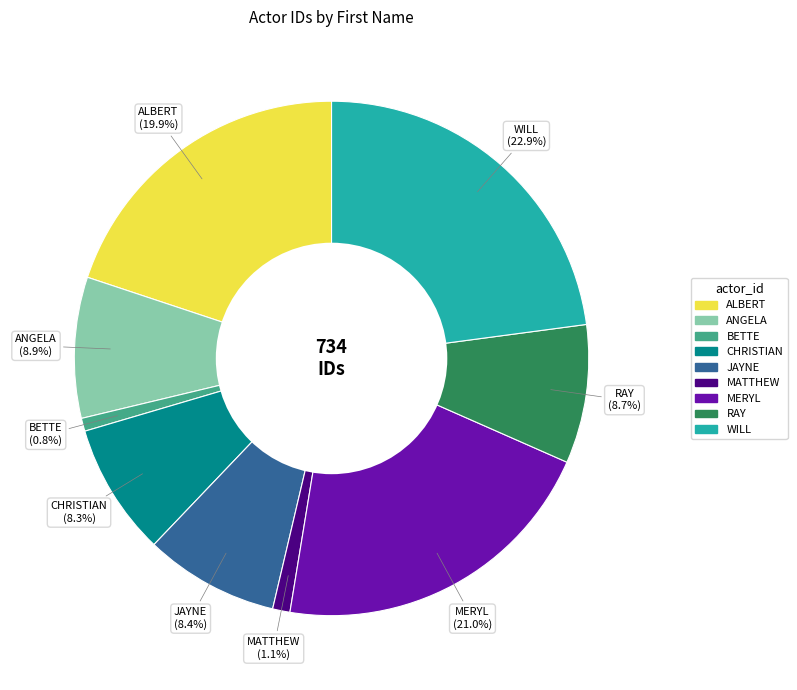

To the nearest percent, what is the combined percentage of BETTE and RAY?

10%